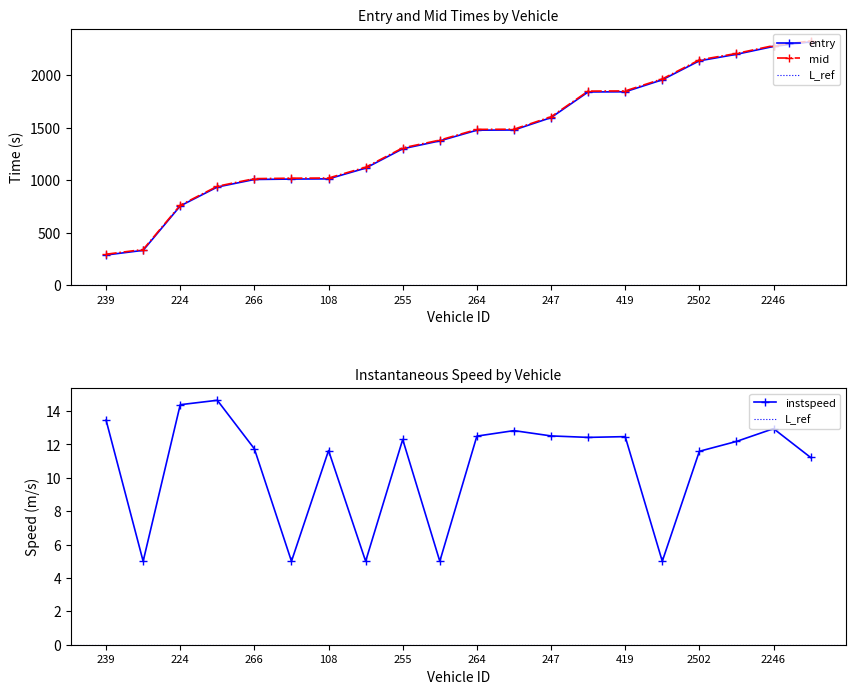

Is this an area chart (filled region under the line)?

No